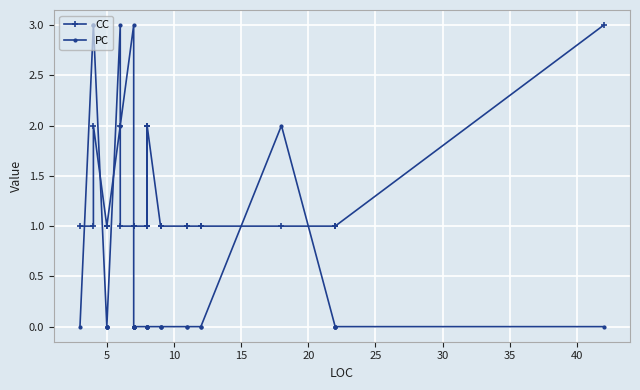

Reading left to right, what are all the values shown in this chart?

CC: 1	1	2	1	1	1	1	1	2	1	1	1	1	1	1	1	1	1	1	1	1	1	1	2	2	1	2	1	1	1	1	1	1	1	1	1	1	1	1	3
PC: 0	3	3	0	0	0	0	0	3	2	3	0	0	0	0	0	0	0	0	0	0	0	0	0	0	0	0	0	0	0	0	0	0	0	2	0	0	0	0	0